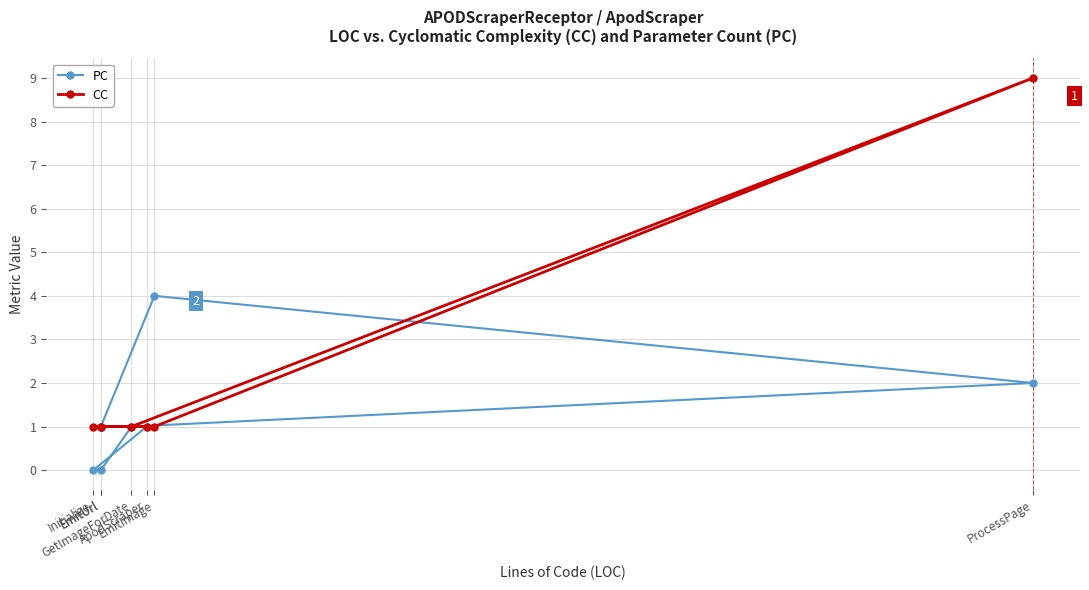

Where do PC and CC first cross each other?

ProcessPage and EmitImage